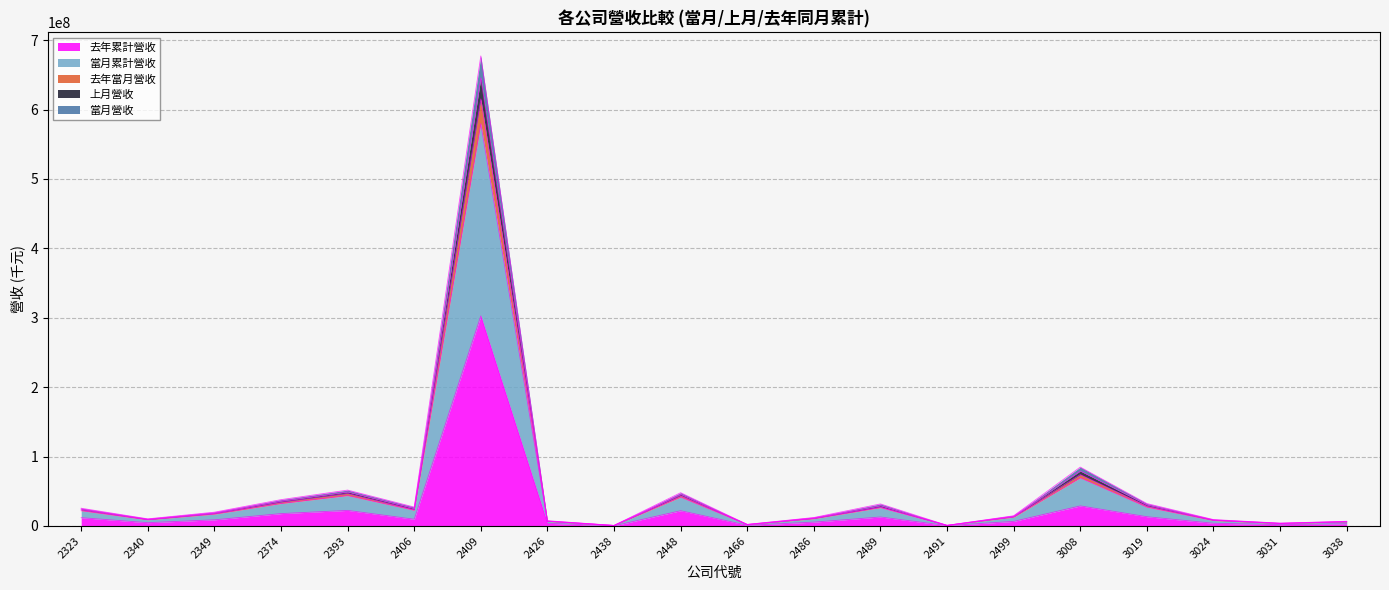

What is the lowest value of the 當月累計營收 series?

654755